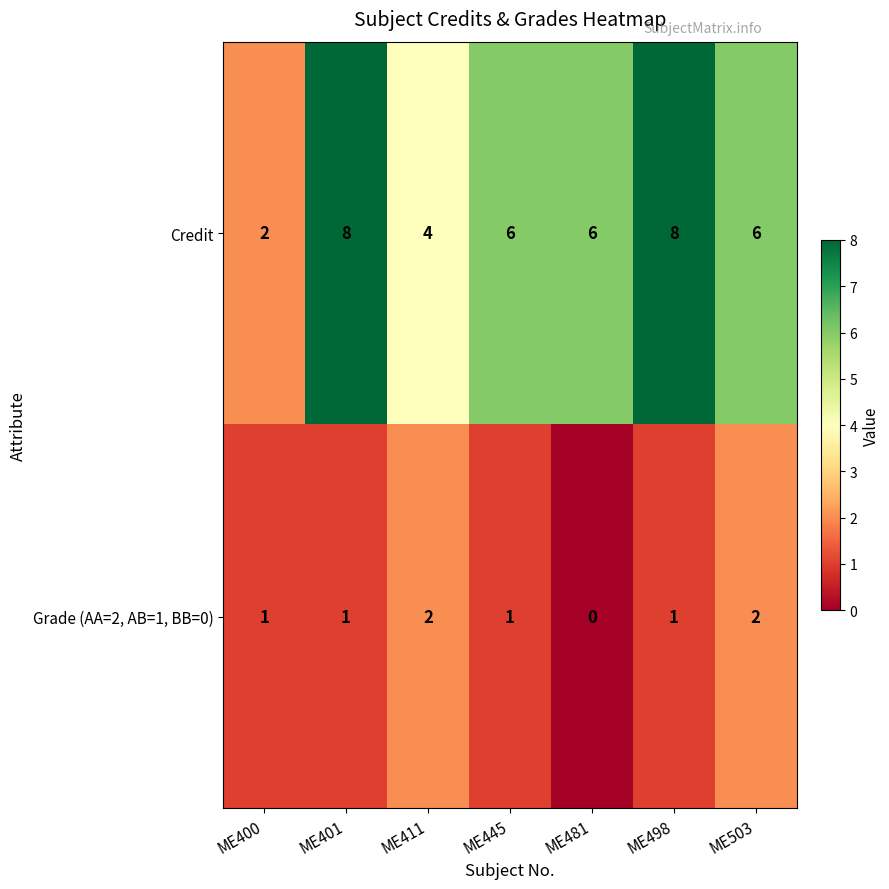

Reading left to right, transcribe all the data shown in this chart.

Credit: 2	8	4	6	6	8	6
Grade (AA=2, AB=1, BB=0): 1	1	2	1	0	1	2